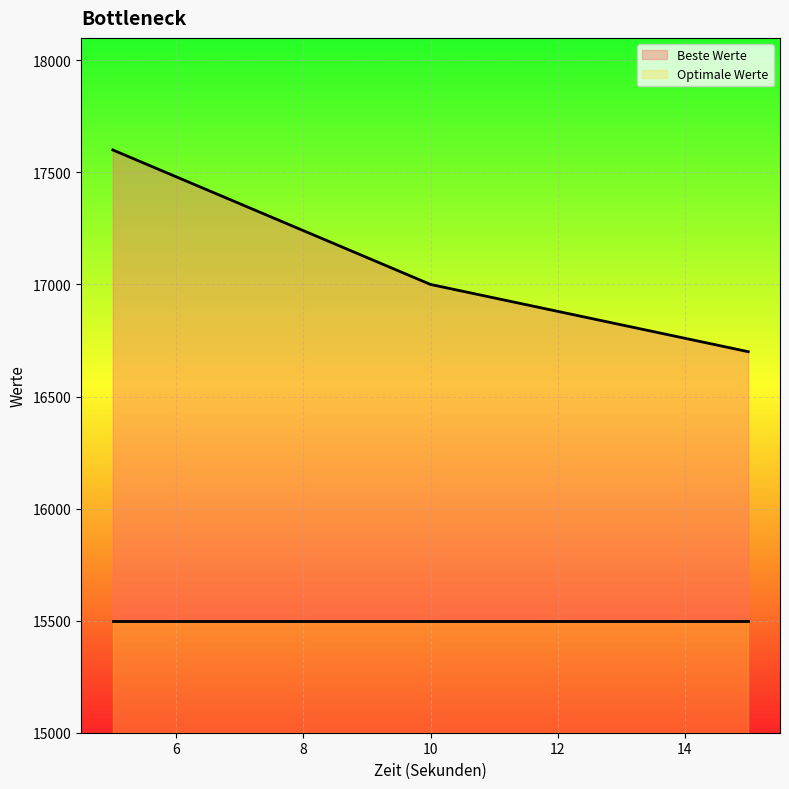

Rank the categories by value from lowest to highest.

15, 10, 5